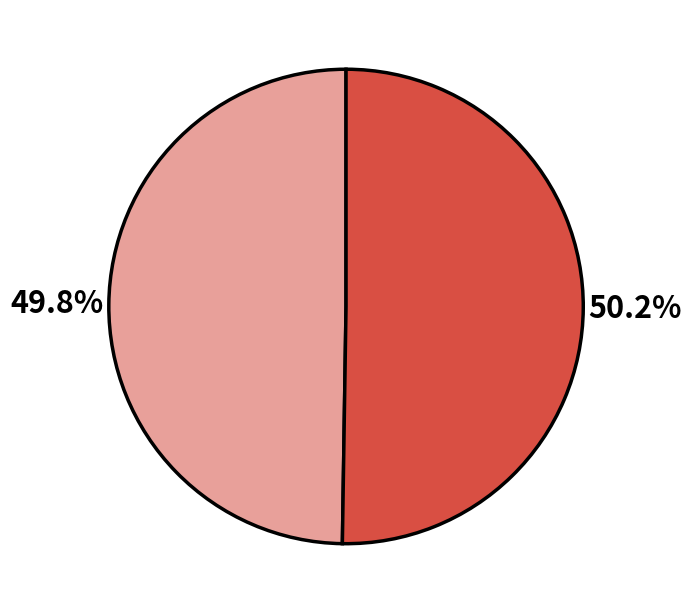

Is there a majority slice in this chart?

Yes